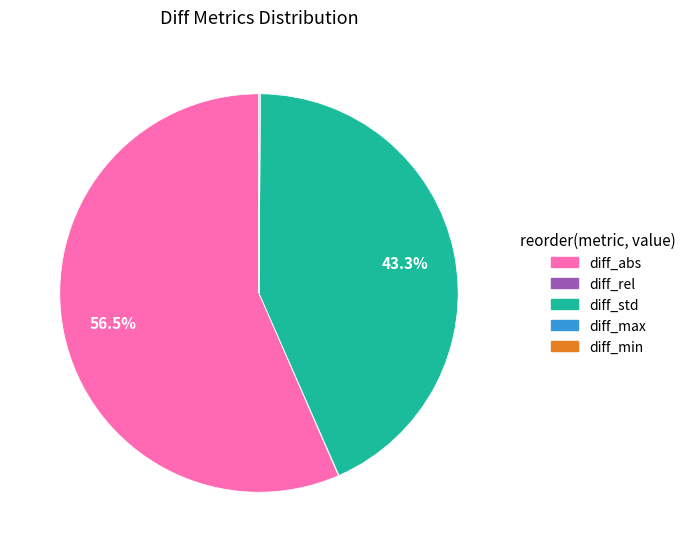

To the nearest percent, what percentage of the pie is diff_std?

43%